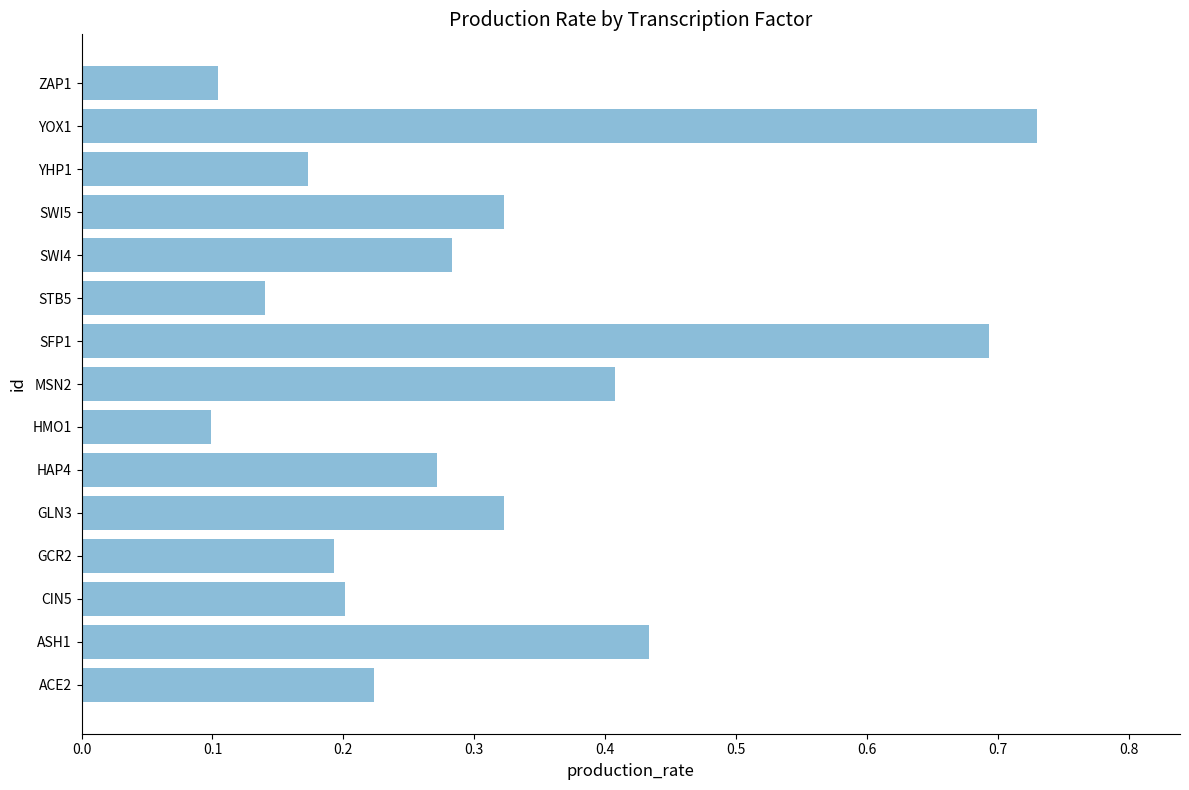

The chart shows a value of 0.4 at MSN2. True or false?

True